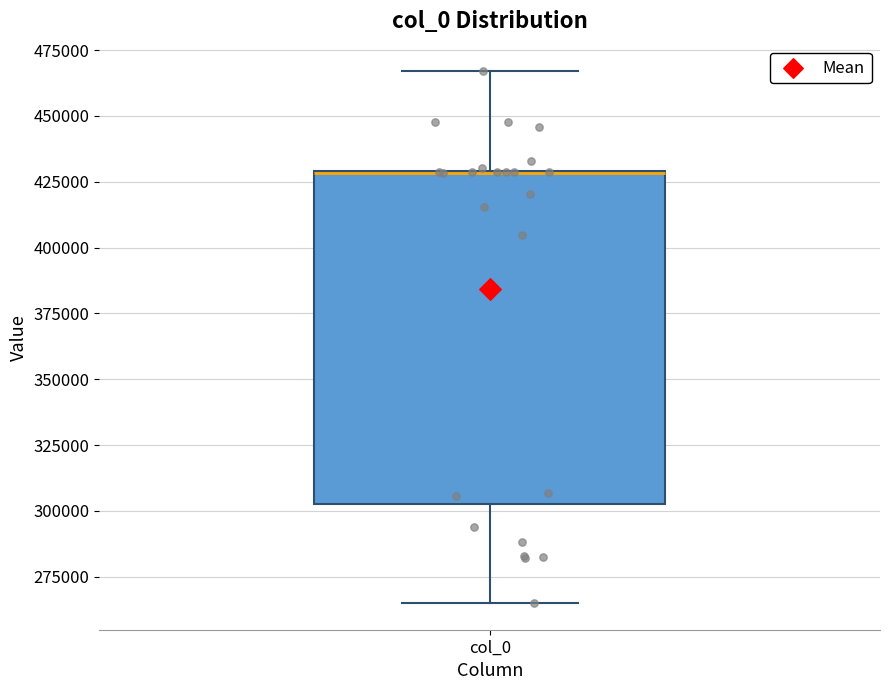

Where does the upper whisker of the box for col_0 end on the y-axis? The values are not printed on the chart, so give them approximately, as read against the axis.

465000